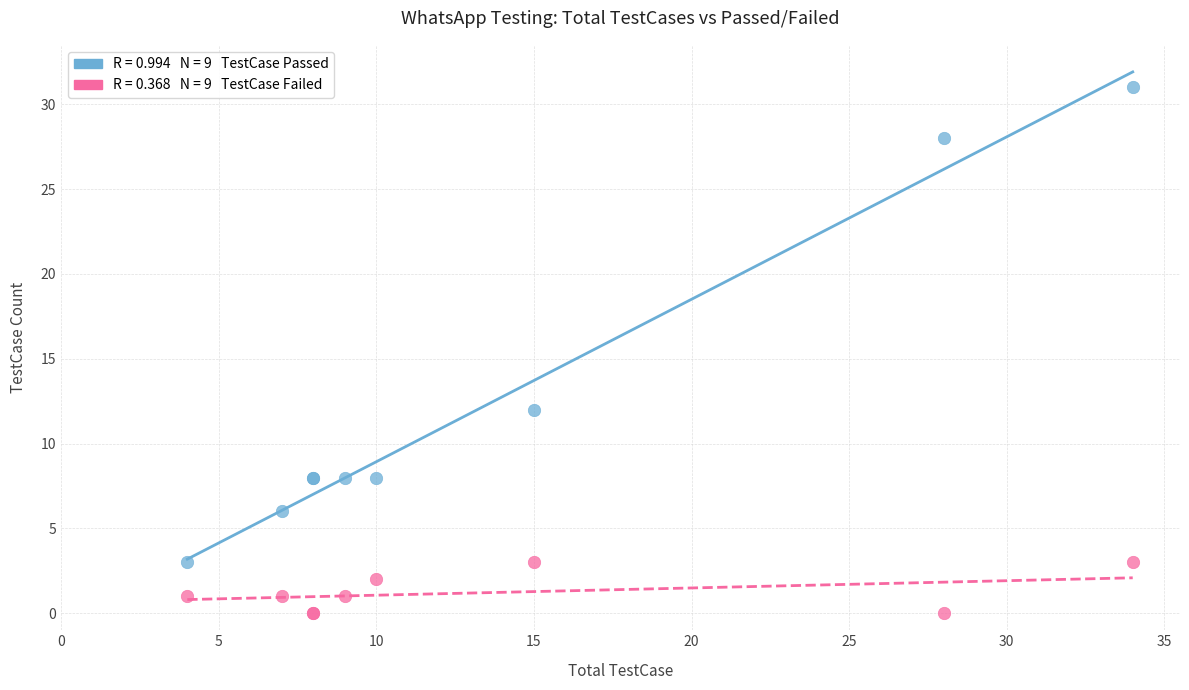

Across all series, what Y value is closest to 15?

12